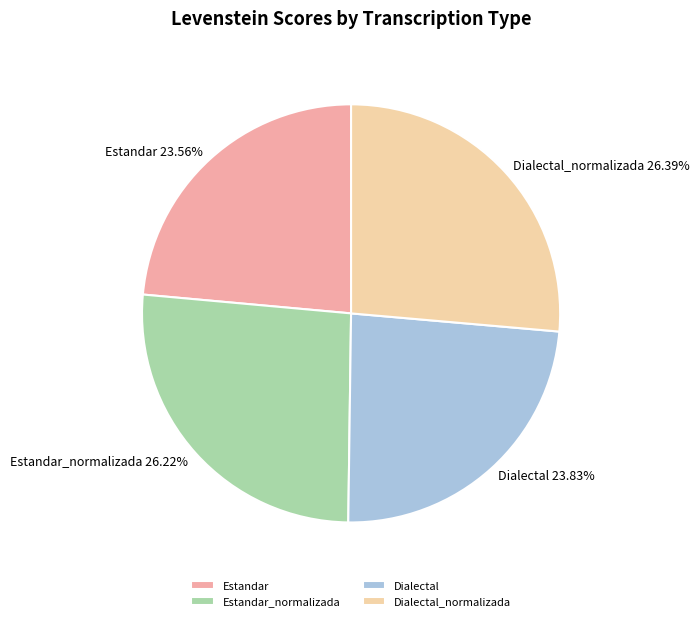

Does Dialectal_normalizada account for over 50% of the chart?

No